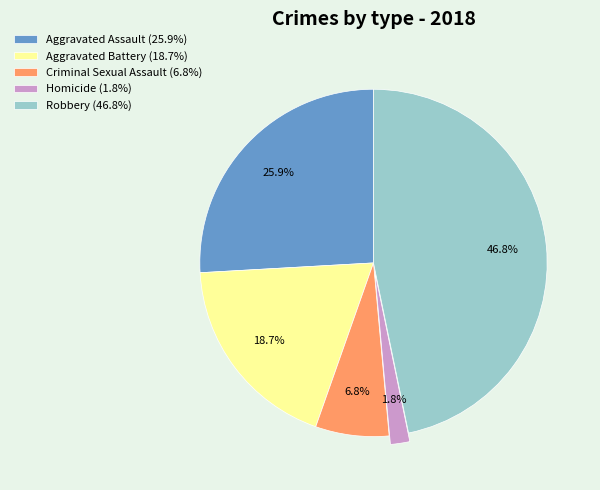

To the nearest percent, what is the difference between the Robbery and Aggravated Assault slice percentages?

21%